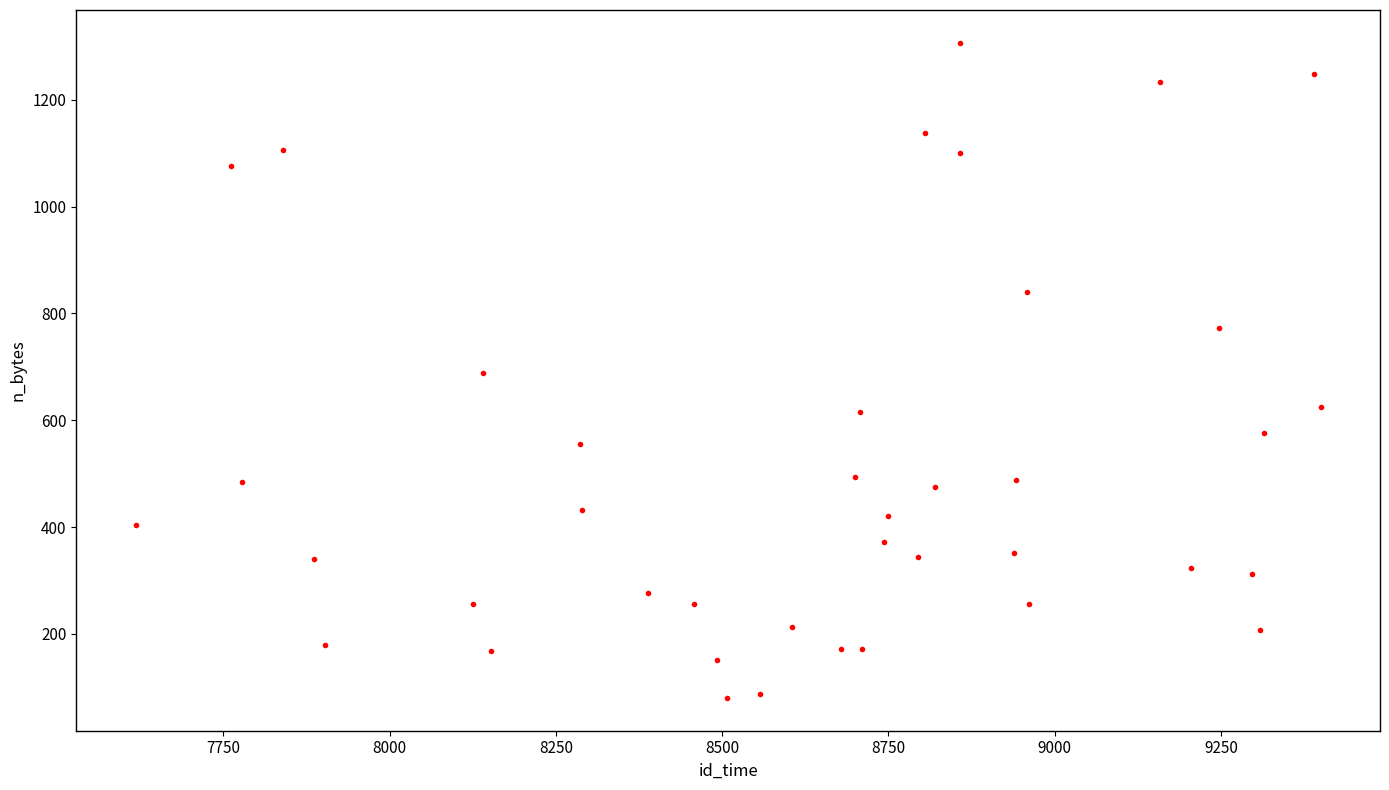

What is the range of X values (max minus min)?

1782